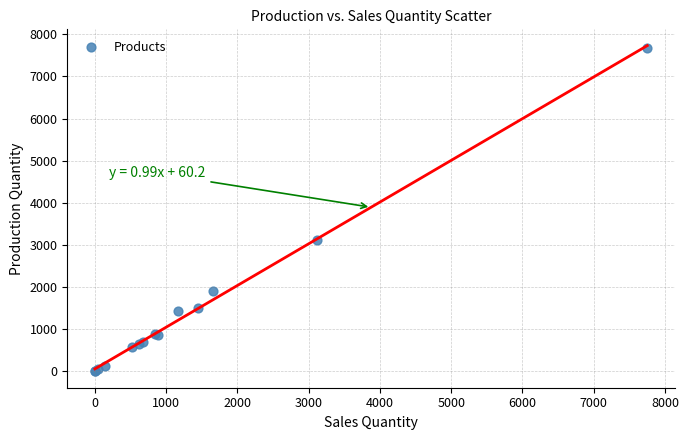

What Y value in the scatter plot is closest to 3836?

3118